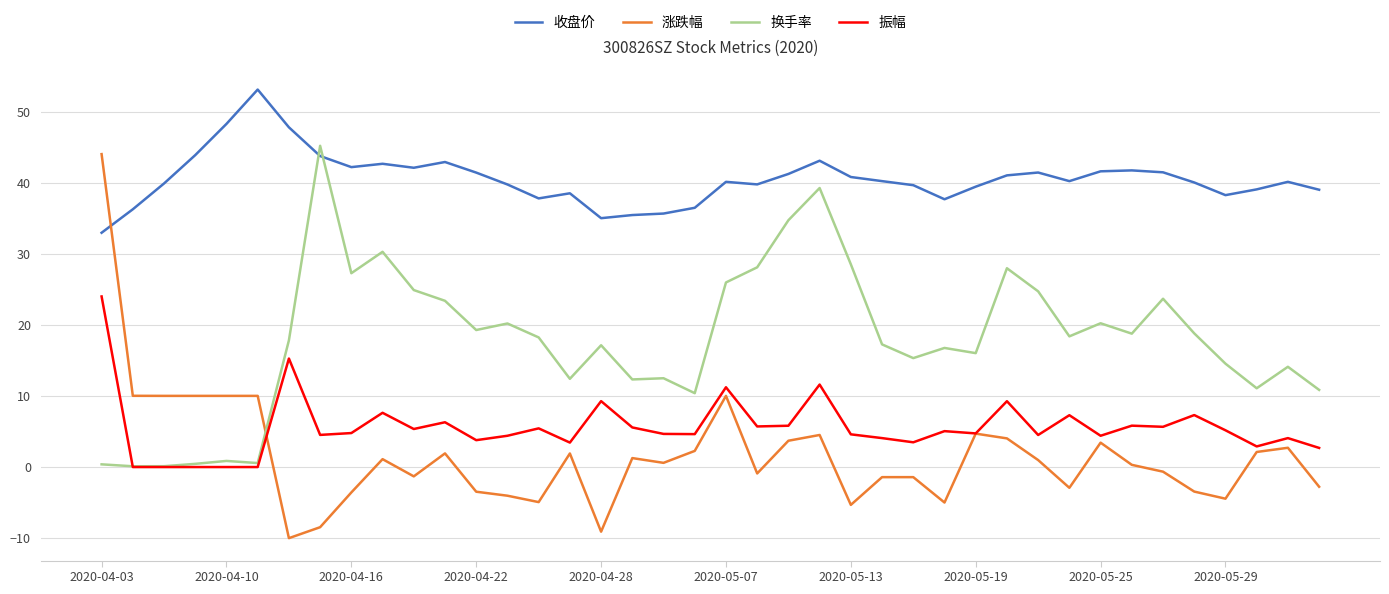

True or false: 振幅 and 涨跌幅 cross at least once.

True